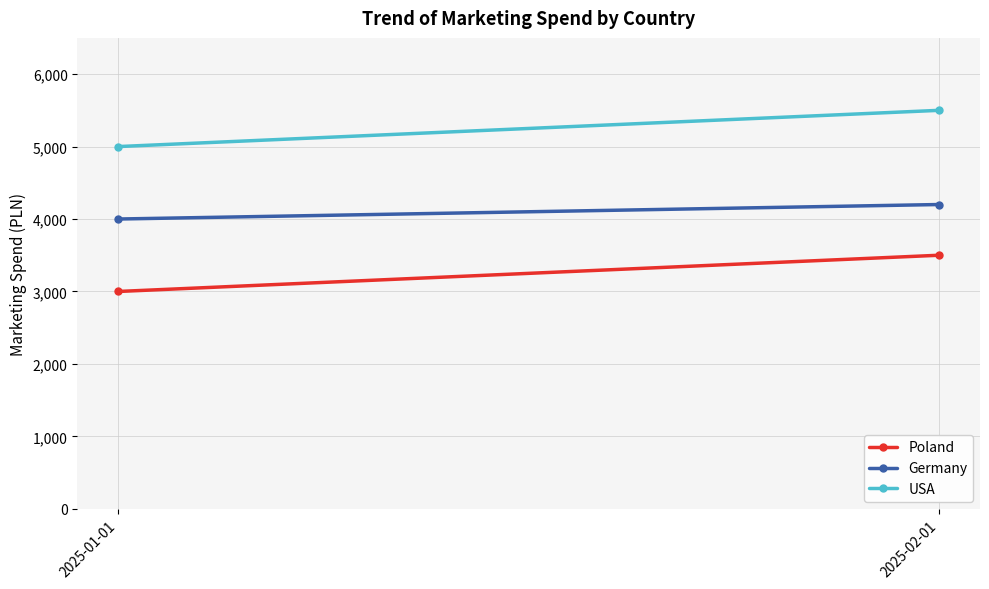

Reading left to right, extract all data points from this chart.

Poland: 3000	3500
Germany: 4000	4200
USA: 5000	5500